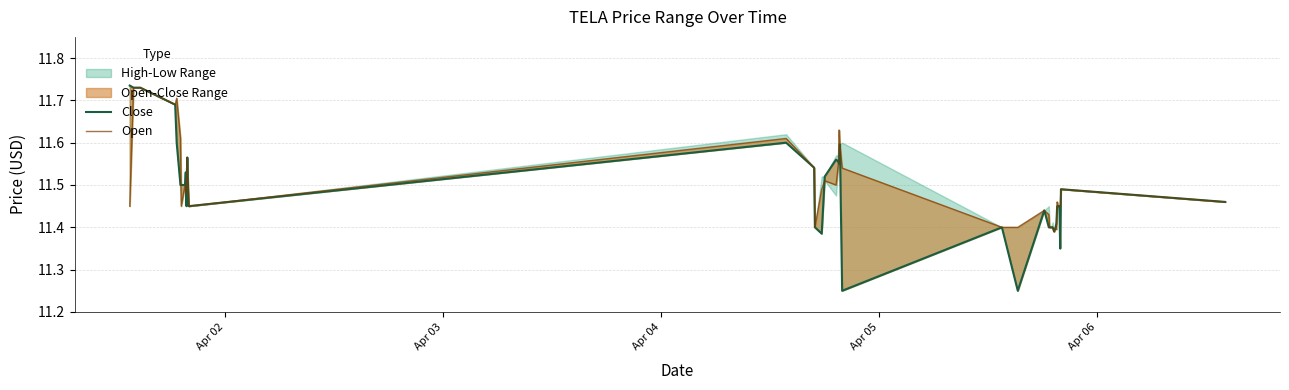

Reading left to right, list all the values displayed in this chart.

Close: 11.7	11.7	11.7	11.7	11.7	11.6	11.5	11.5	11.5	11.5	11.4	11.6	11.5	11.4	11.6	11.5	11.4	11.4	11.5	11.6	11.6	11.6	11.6	11.2	11.4	11.2	11.4	11.4	11.4	11.4	11.4	11.4	11.4	11.4	11.4	11.4	11.4	11.3	11.5	11.5
Open: 11.4	11.7	11.7	11.7	11.7	11.7	11.6	11.4	11.5	11.5	11.5	11.6	11.5	11.4	11.6	11.5	11.4	11.5	11.5	11.5	11.6	11.6	11.6	11.5	11.4	11.4	11.4	11.4	11.4	11.4	11.4	11.4	11.4	11.4	11.5	11.4	11.4	11.4	11.5	11.5